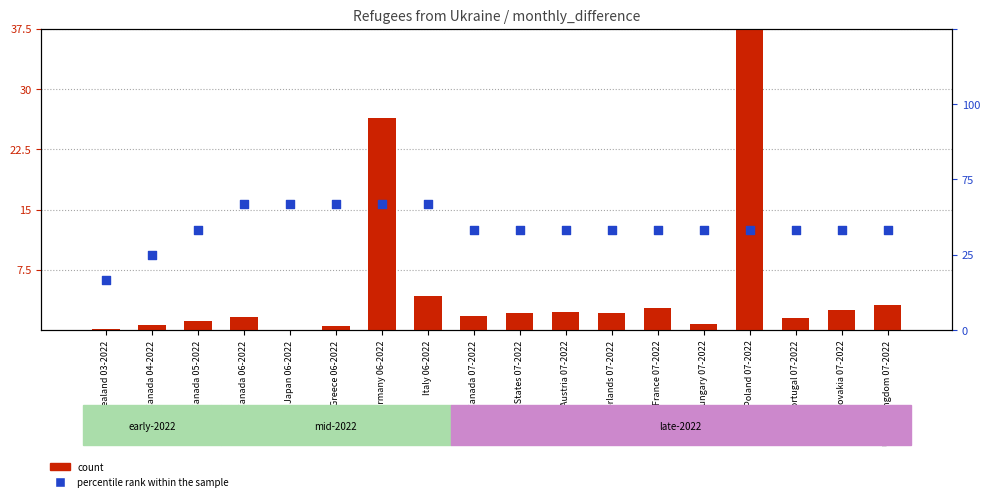

Which series reaches the minimum Y coordinate?

count